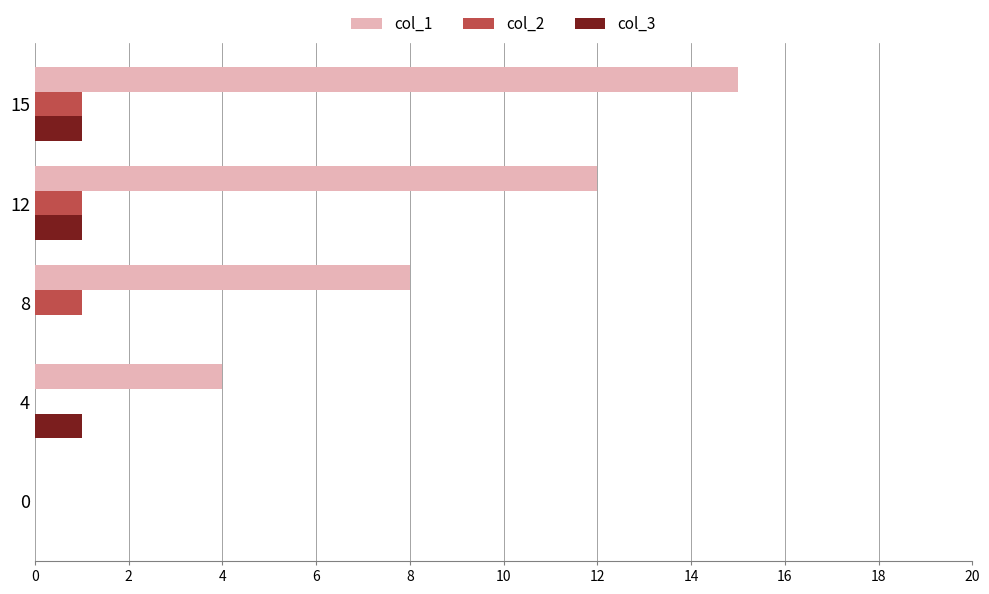

Which series has the largest total across all categories?

col_1